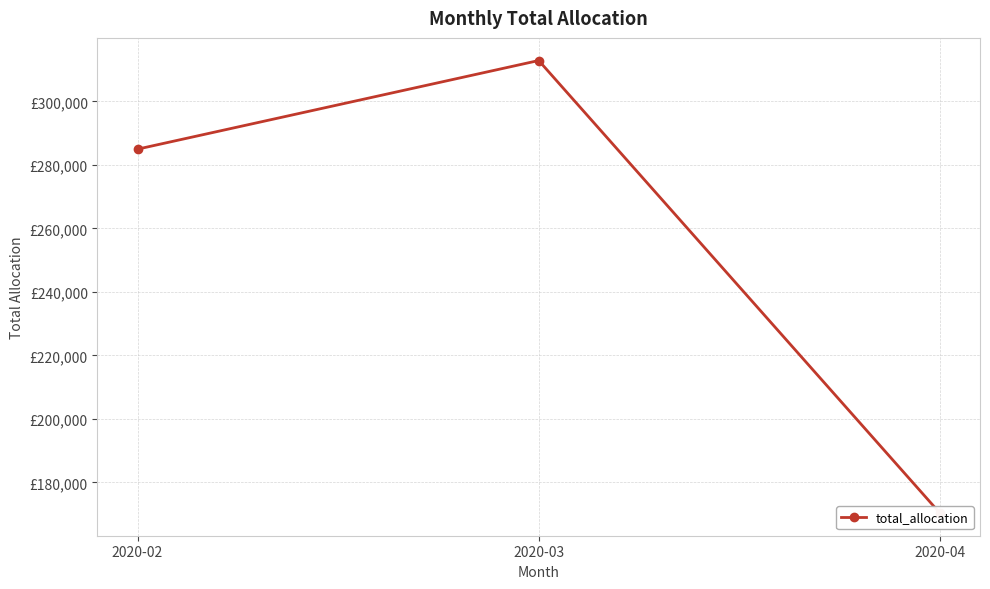

Rank the categories by value from lowest to highest.

2020-04, 2020-02, 2020-03